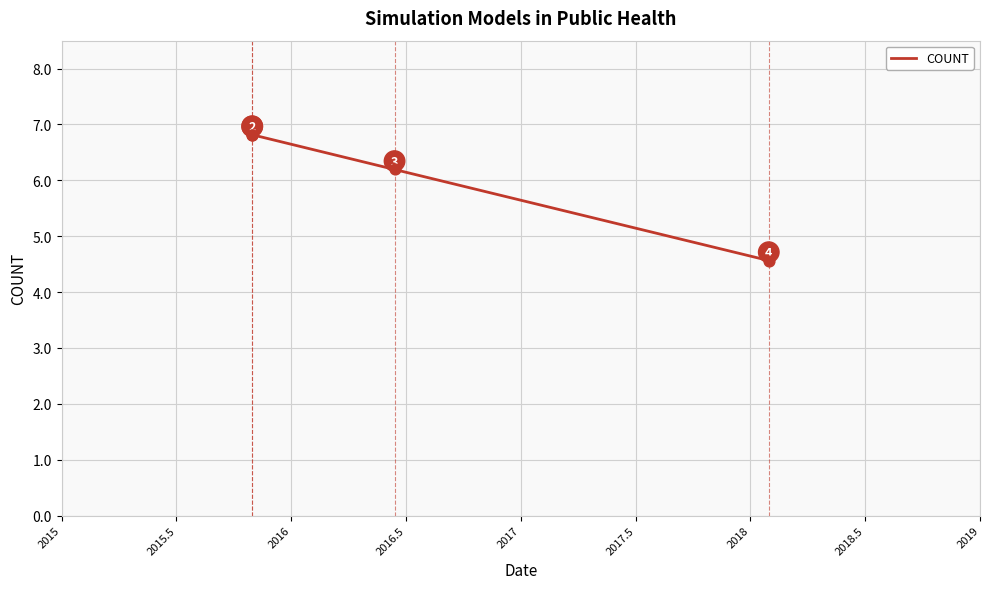

Between 2016.5 and 2015, which is larger?

2015